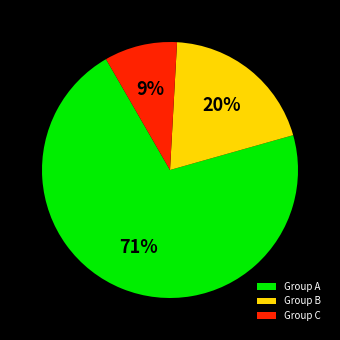

Is it true that Group B is 20% of the pie?

True